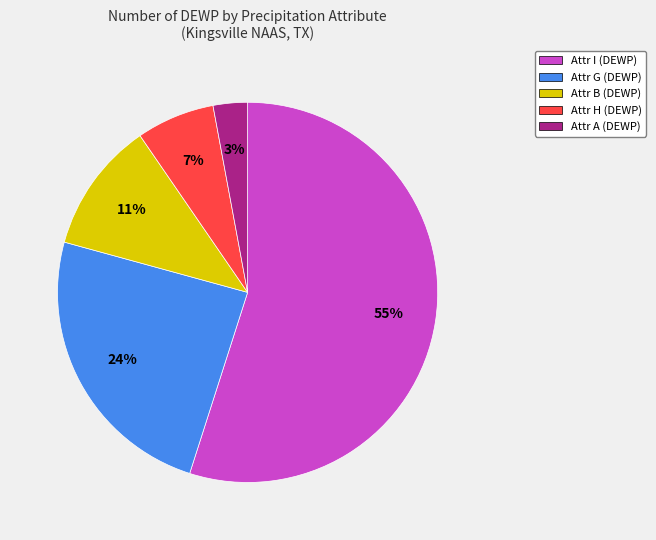

Does any single category account for the majority?

Yes